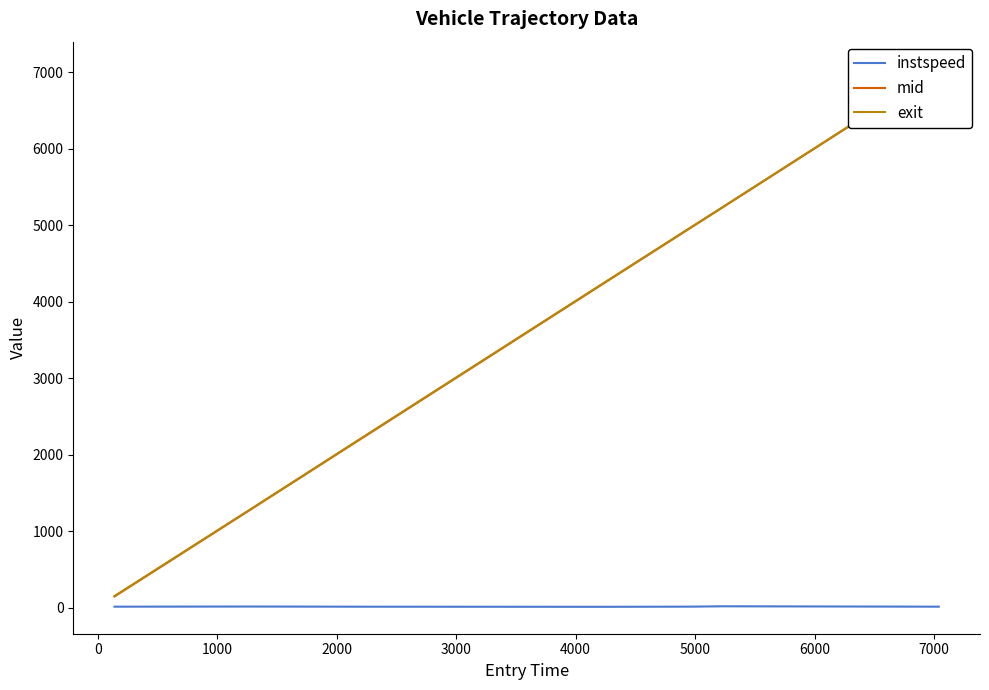

Count the number of data series in this chart.

3